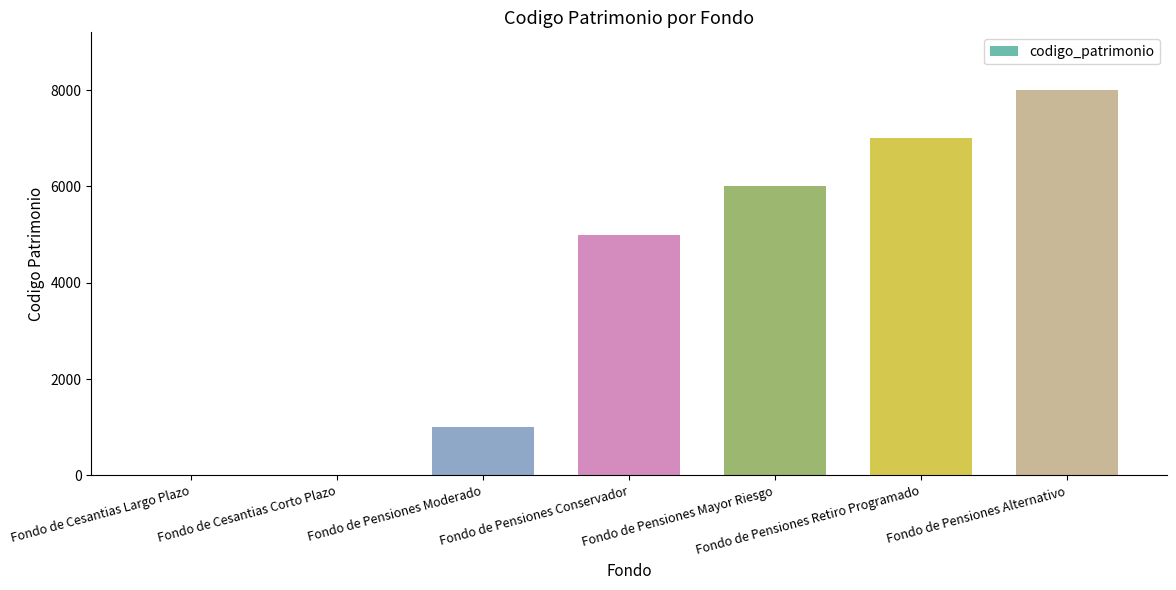

Read the value at Fondo de Pensiones Conservador.

5000